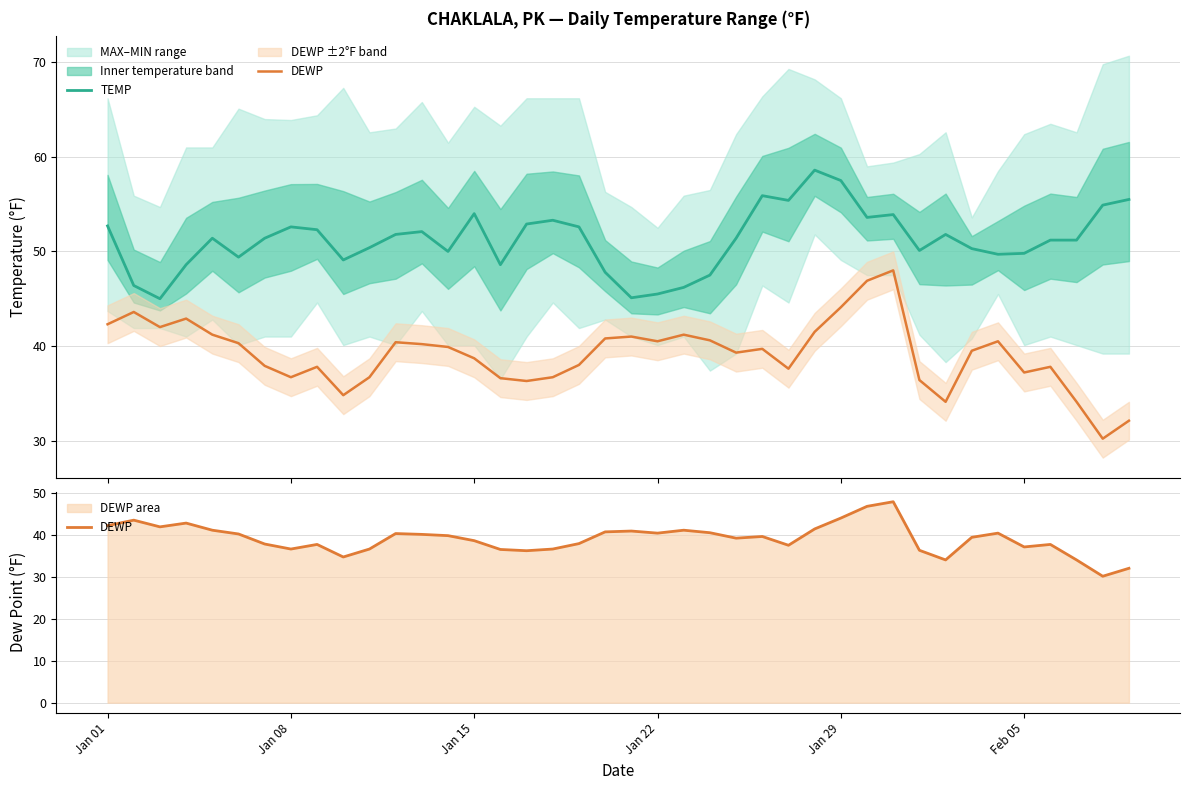

What is the sum of the DEWP values at Jan 29 and Jan 08?

80.8